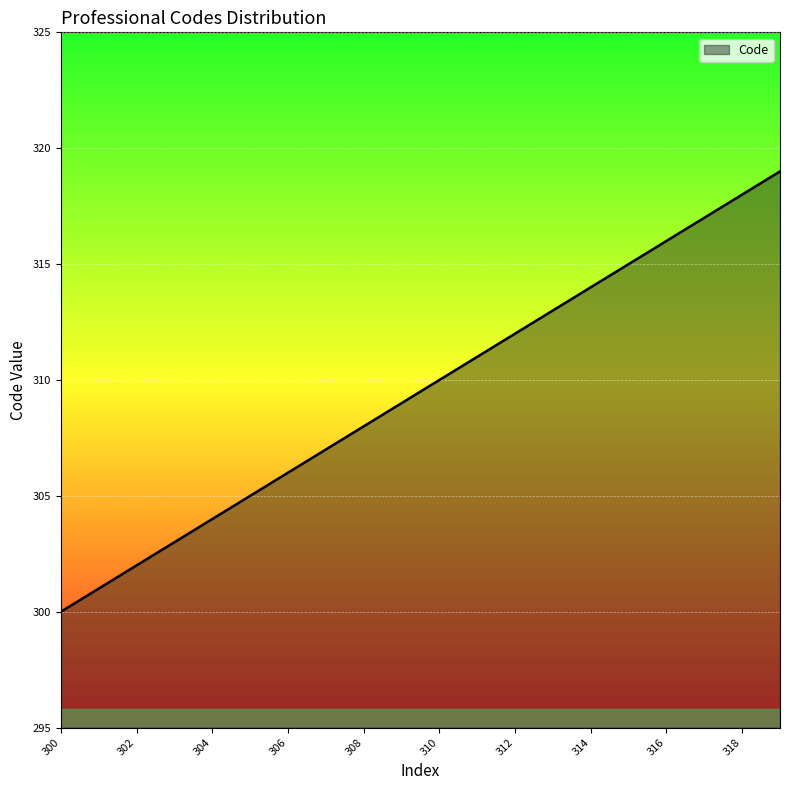

What is the smallest value displayed?

300